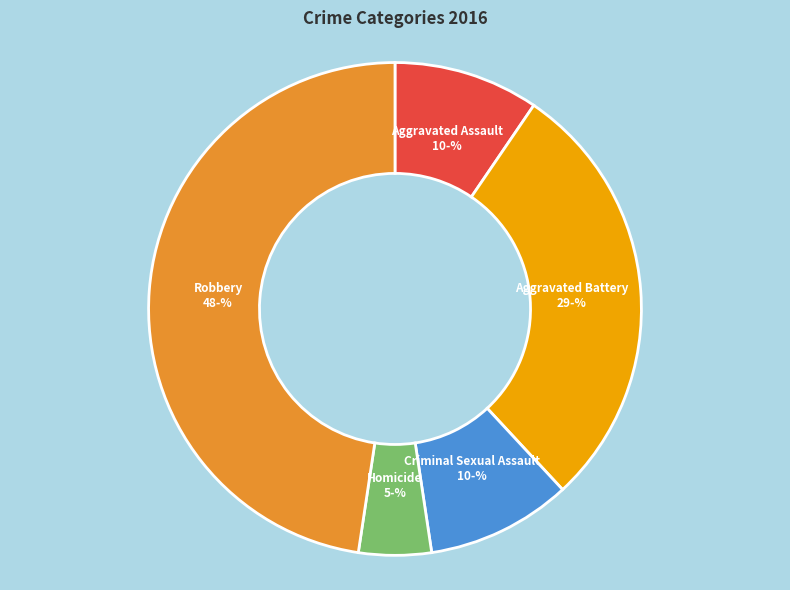

Does any single category account for the majority?

No